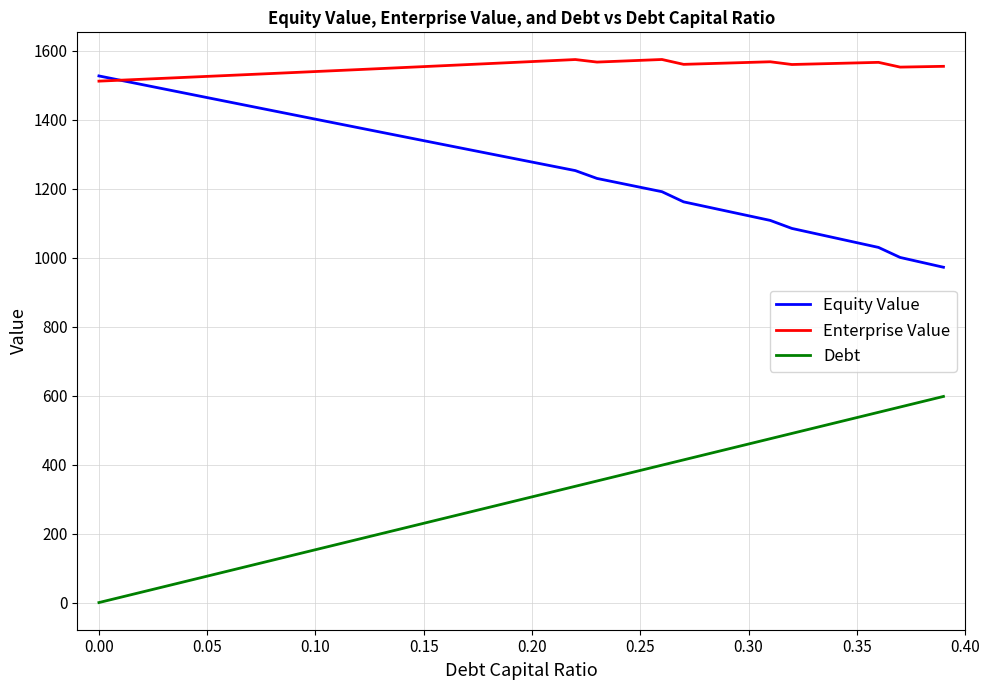

List the series in order of their overall mean, lowest first.

Debt, Equity Value, Enterprise Value